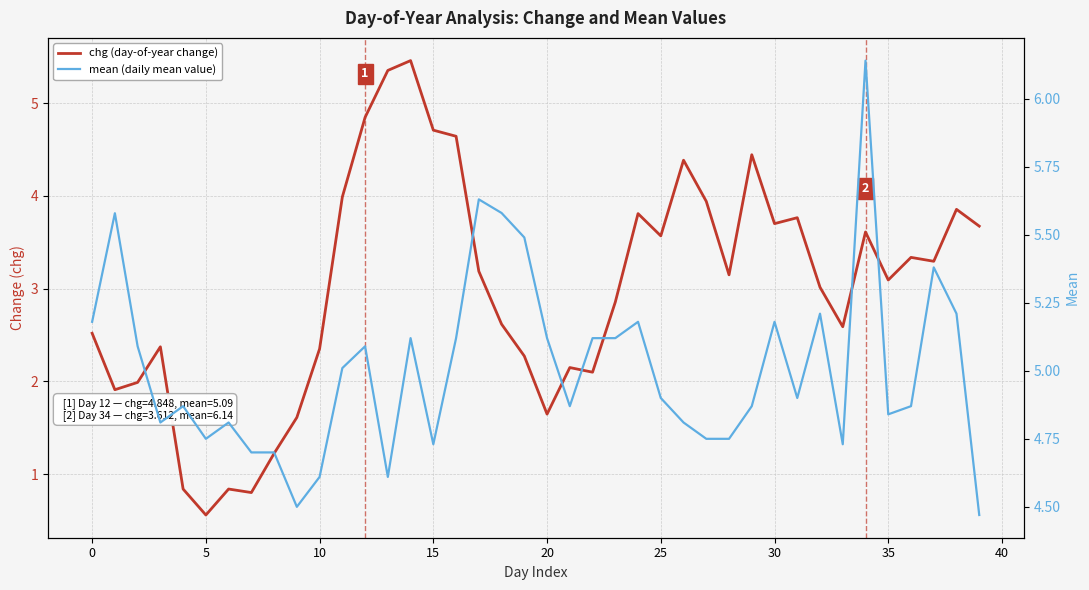

Between 21 and 29, which series saw the biggest shift?

chg (day-of-year change)